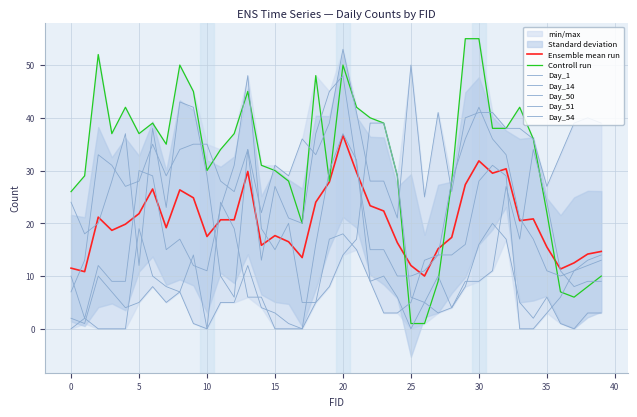

How many data points does each series have?

40